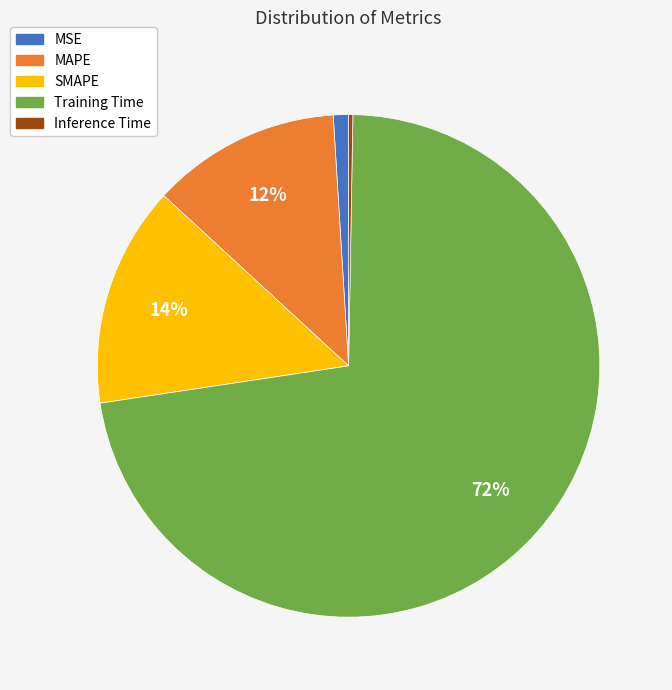

Which slice represents more than half of the pie?

Training Time